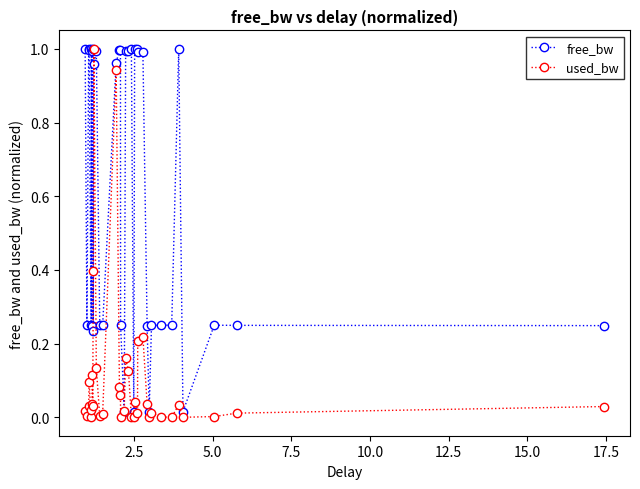

True or false: free_bw has more than 1 interior local peaks.

True